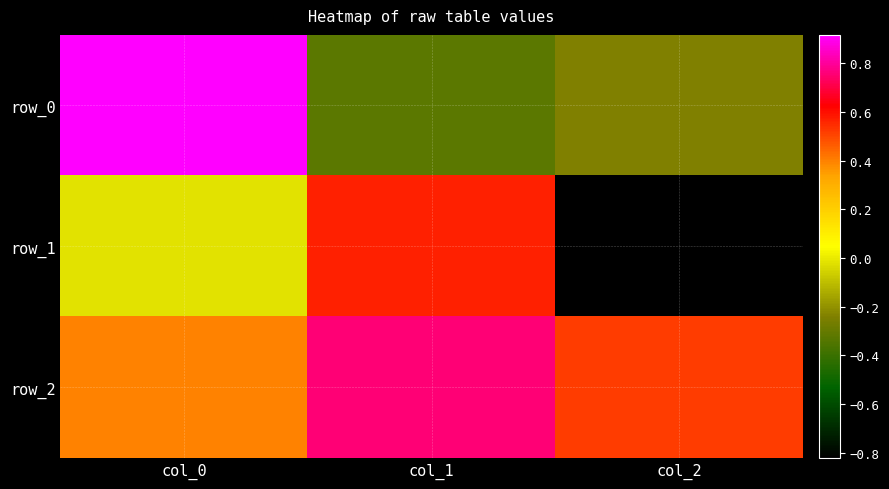

Where is row_1 nearest to the value 0?

col_0